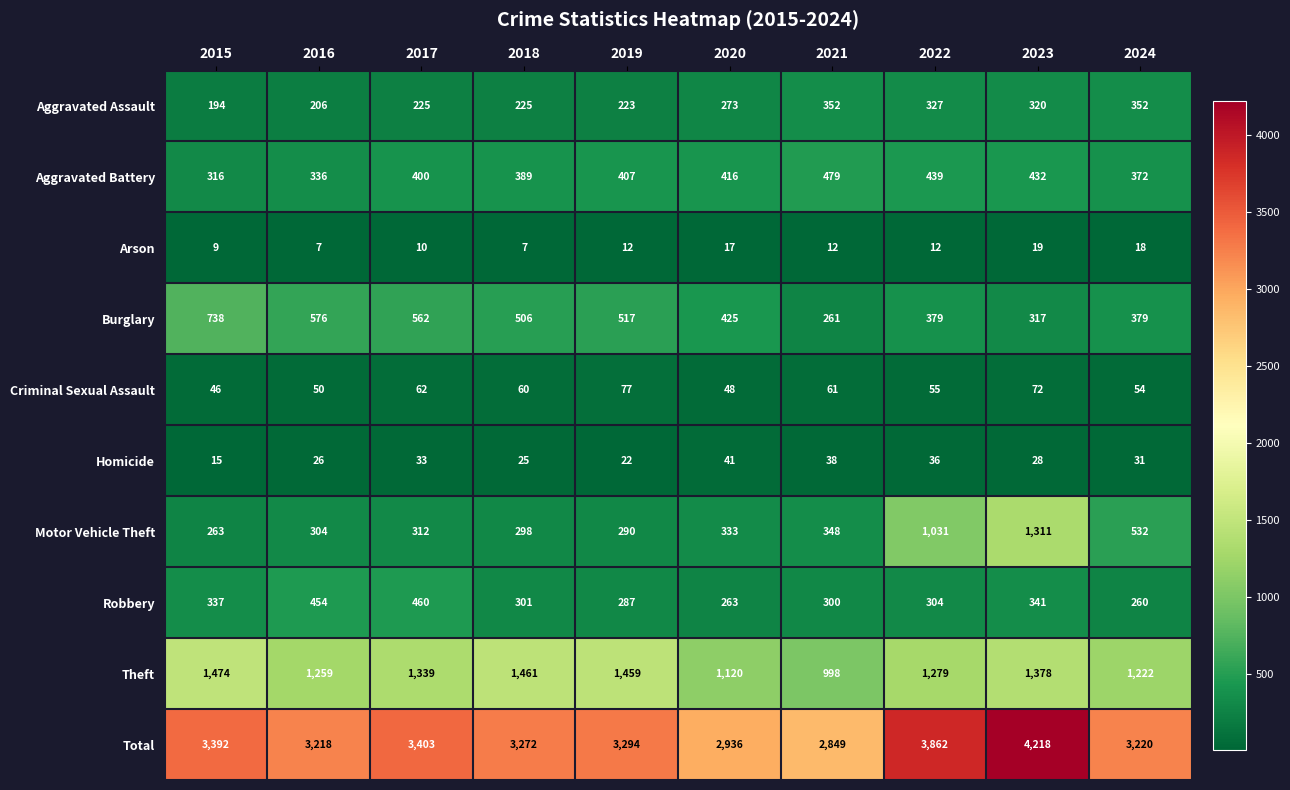

What is the maximum value shown in the chart?

4218